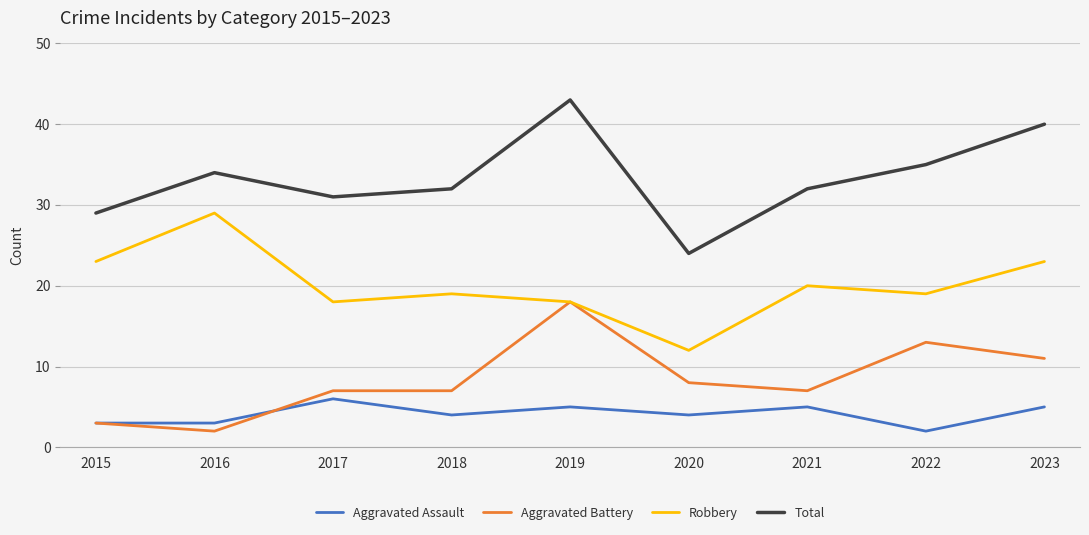

What is the greatest value displayed?

43